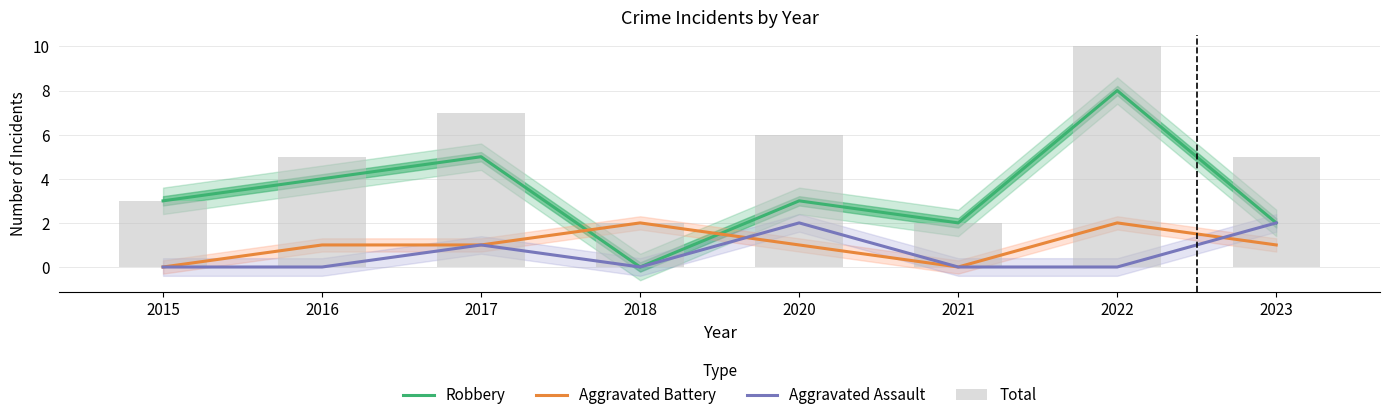

Which series has the largest total across all categories?

Total